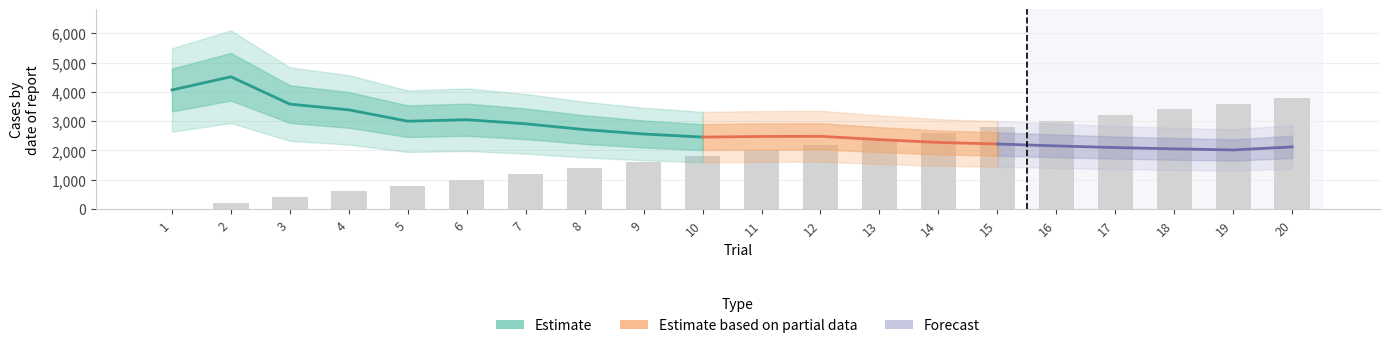

What is the spread (max minus min) of values at 15?

2206.5